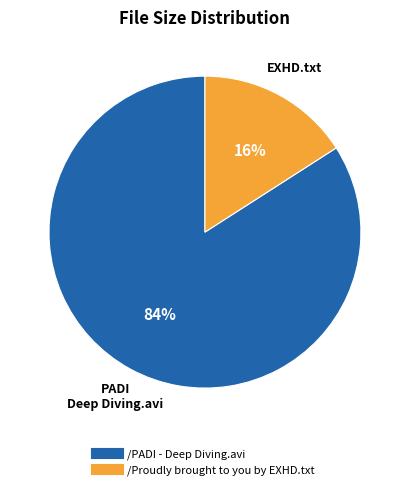

To the nearest percent, what percentage of the pie is /Proudly brought to you by EXHD.txt?

16%